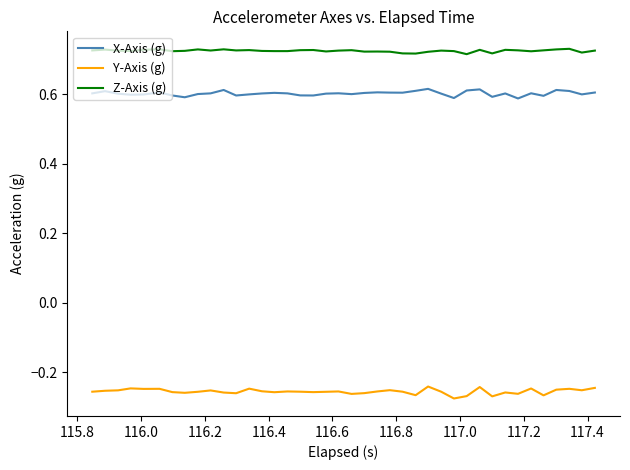

List the series in order of their peak value, lowest first.

Y-Axis (g), X-Axis (g), Z-Axis (g)